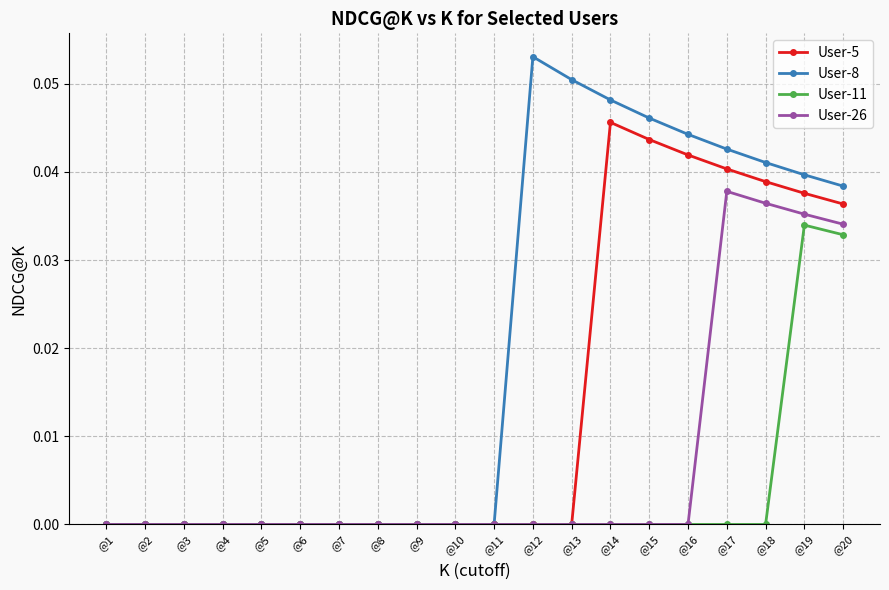

Rank the series at @19 from highest to lowest value.

User-8, User-5, User-26, User-11